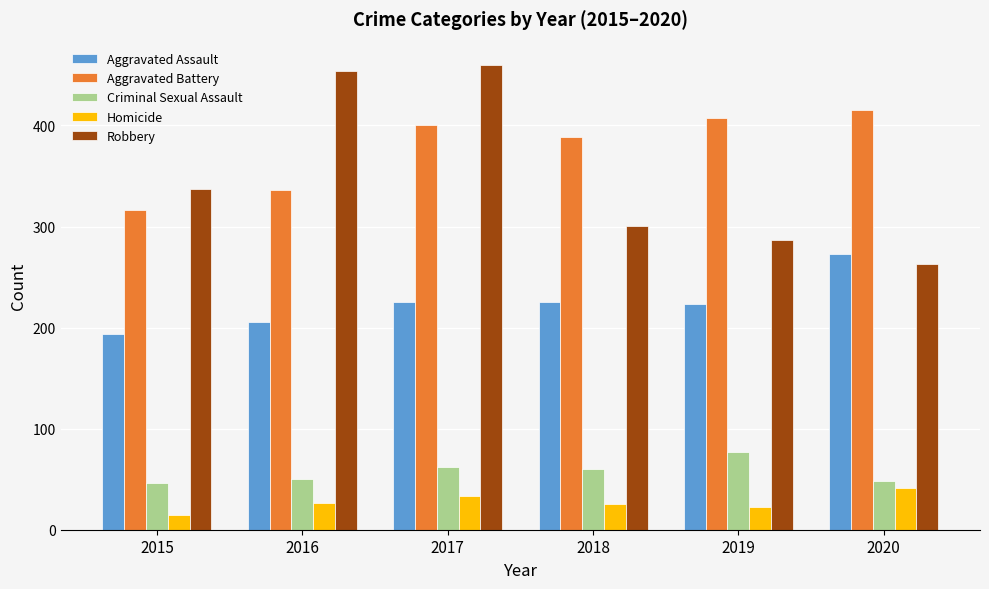

What is the total value across all series at 2019?

1016